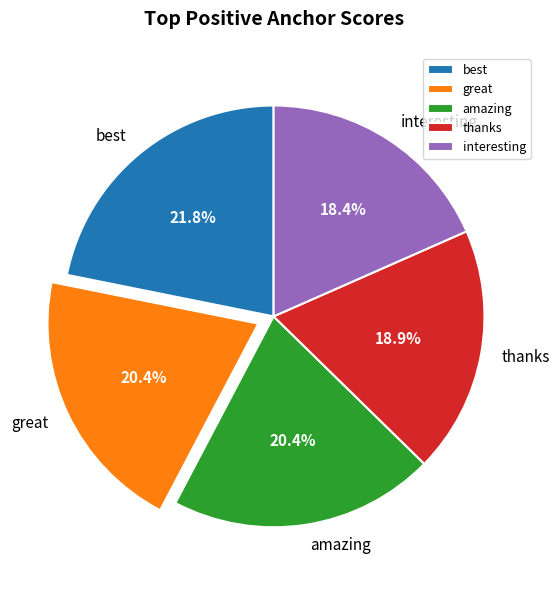

How many segments does this pie chart have?

5